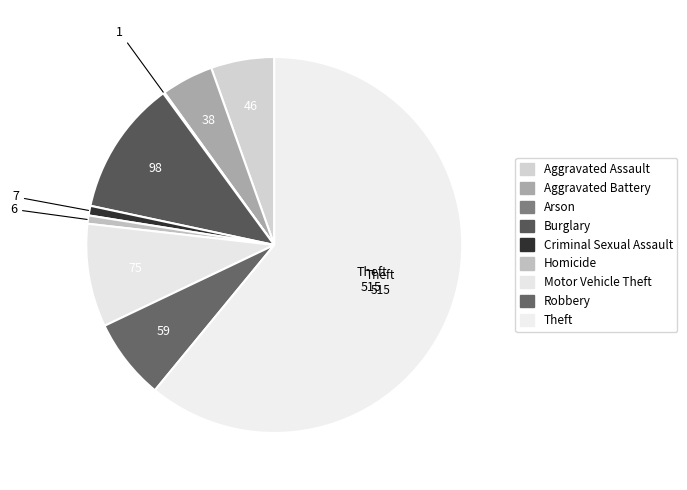

Which has a higher value, Aggravated Assault or Robbery?

Robbery